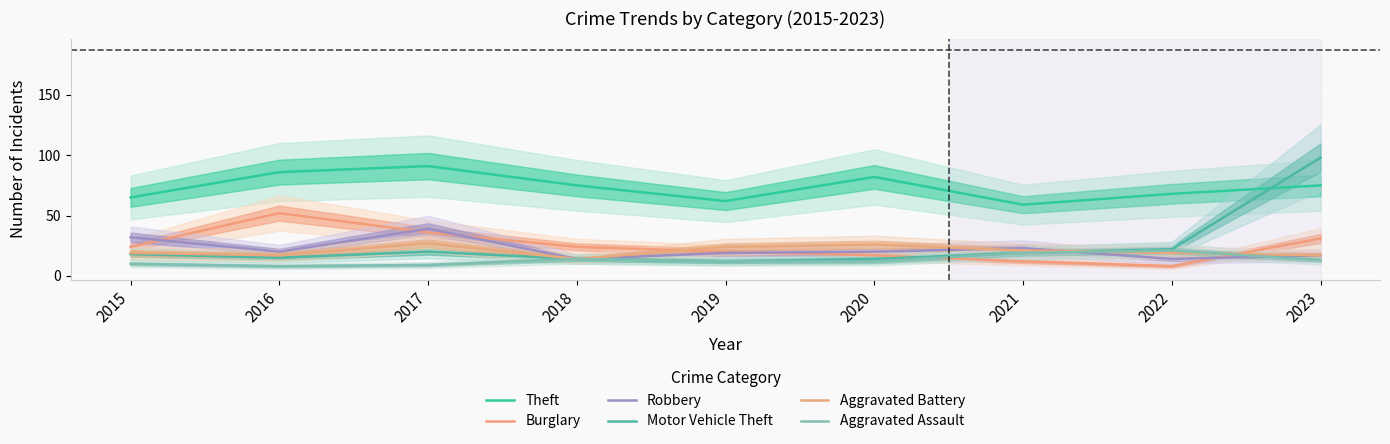

How many categories are shown in the chart?

9